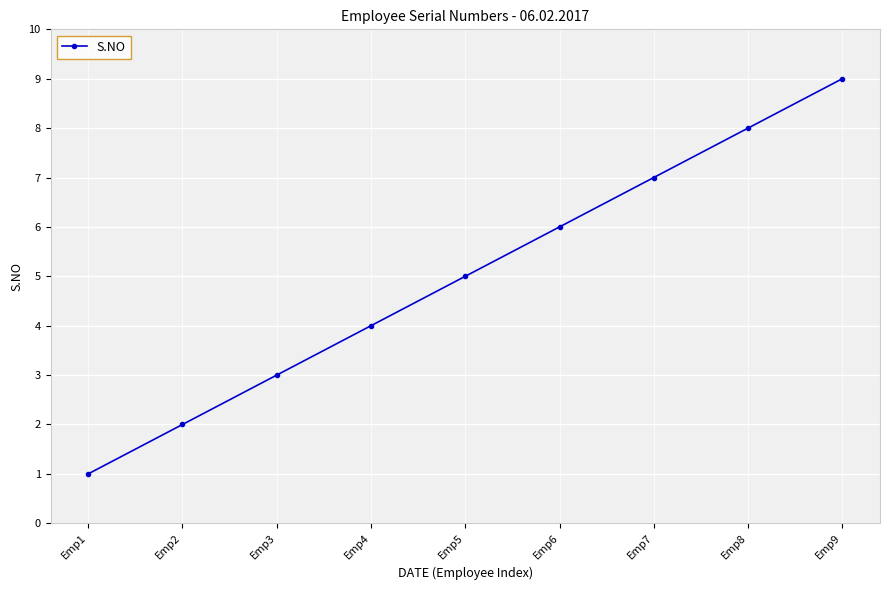

Does the chart display data point markers on the line(s)?

Yes